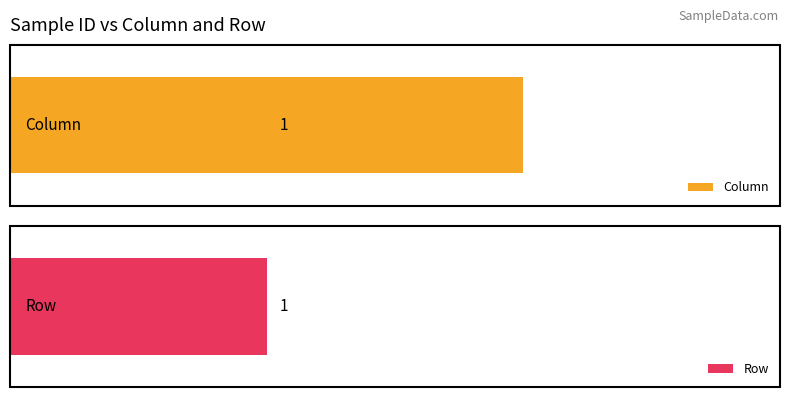

Which series has the largest total across all categories?

Column